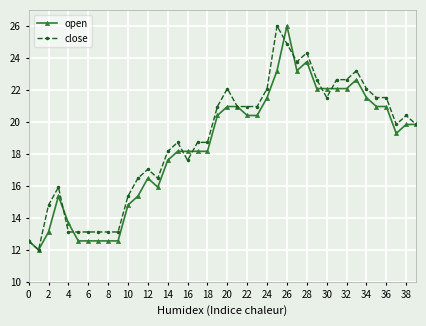

Count the number of categories in the chart.

40